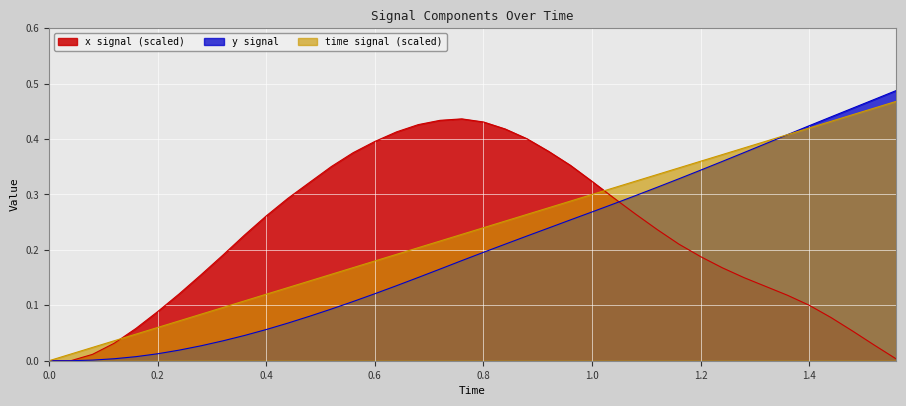

True or false: x_vals and time_vals cross at least once.

True